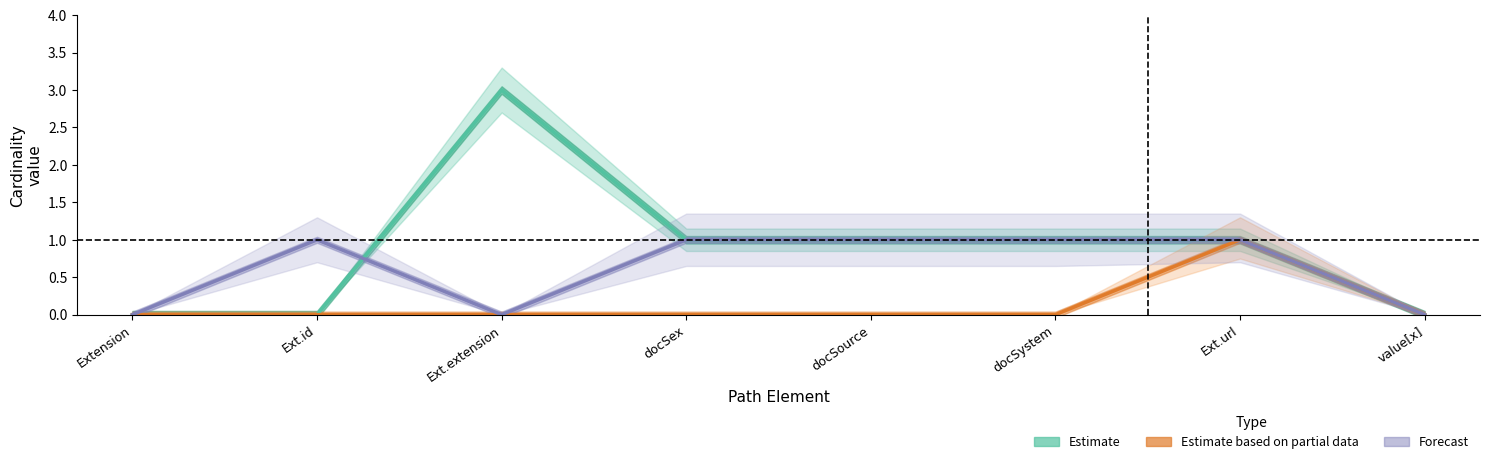

List the labels in order of Estimate based on partial data value, largest first.

Ext.url, Extension, Ext.id, Ext.extension, docSex, docSource, docSystem, value[x]